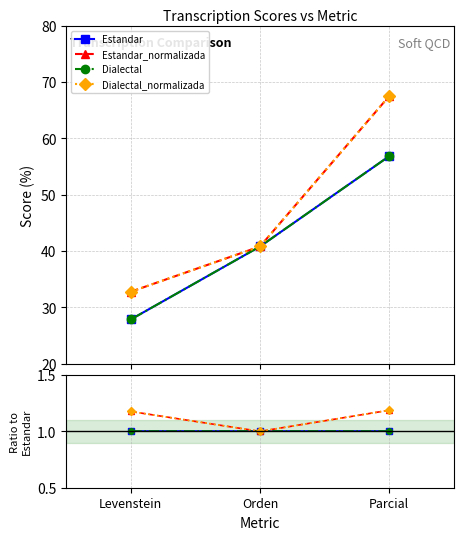

List the labels in order of Dialectal value, smallest first.

Levenstein, Orden, Parcial